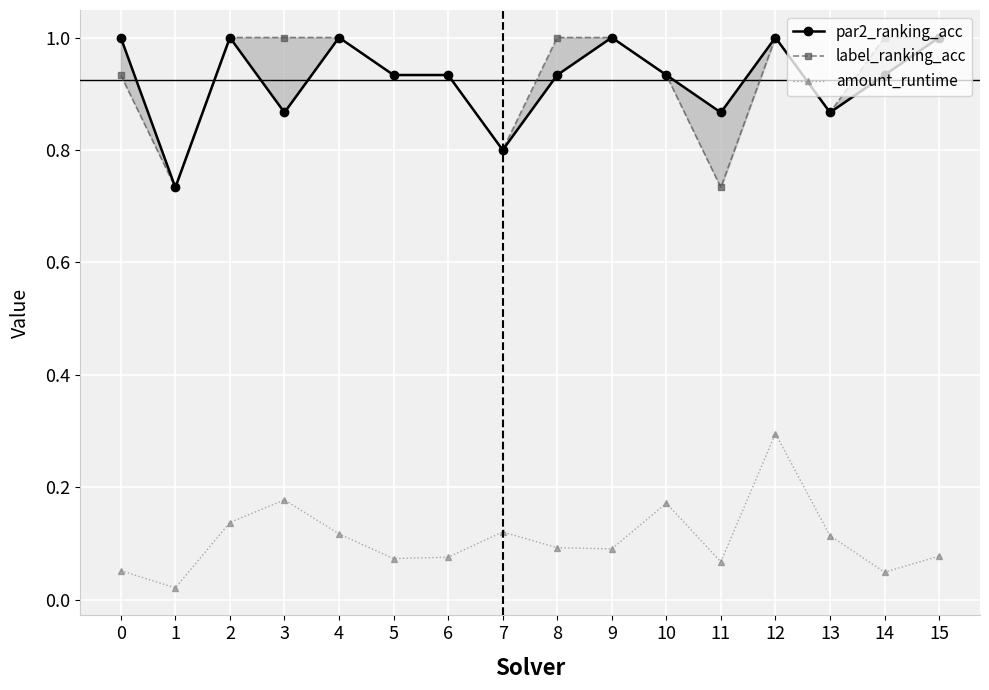

What is the difference between the second highest and minimum values in the label_ranking_acc series?

0.3